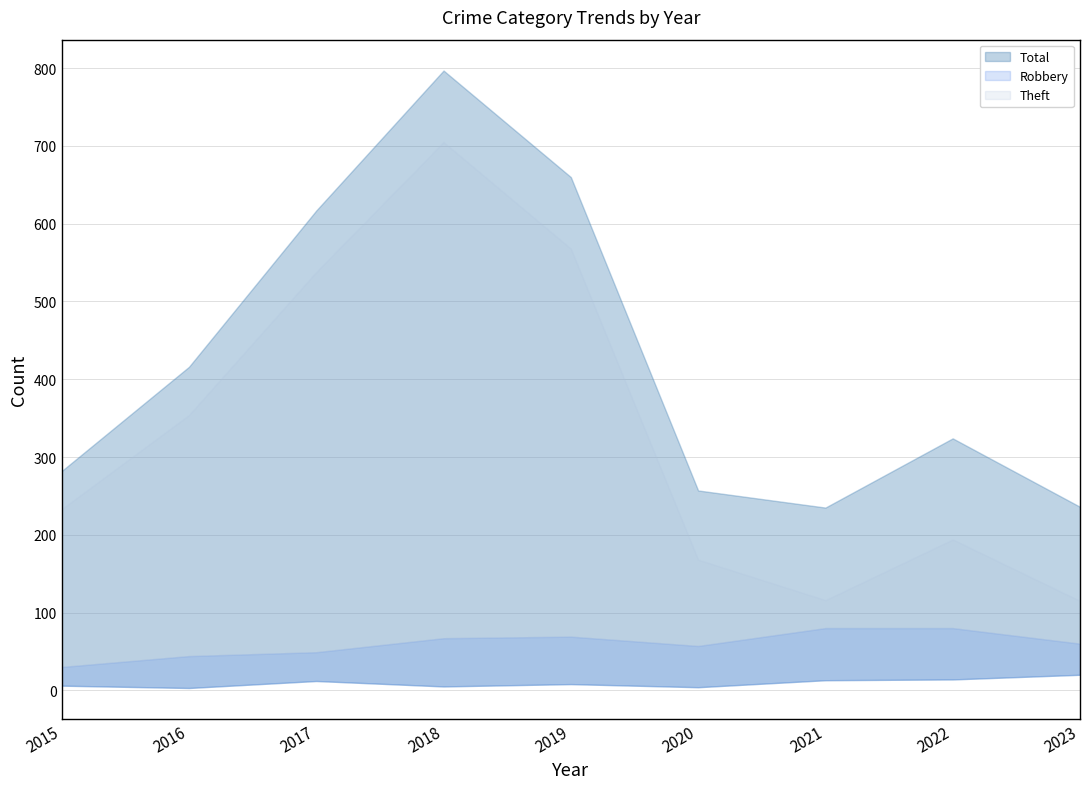

Between 2017 and 2021, which series saw the biggest shift?

Theft